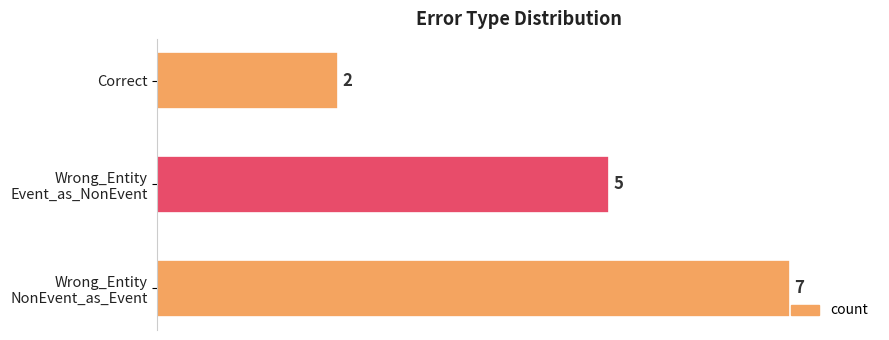

Reading bottom to top, list all the values displayed in this chart.

7	5	2